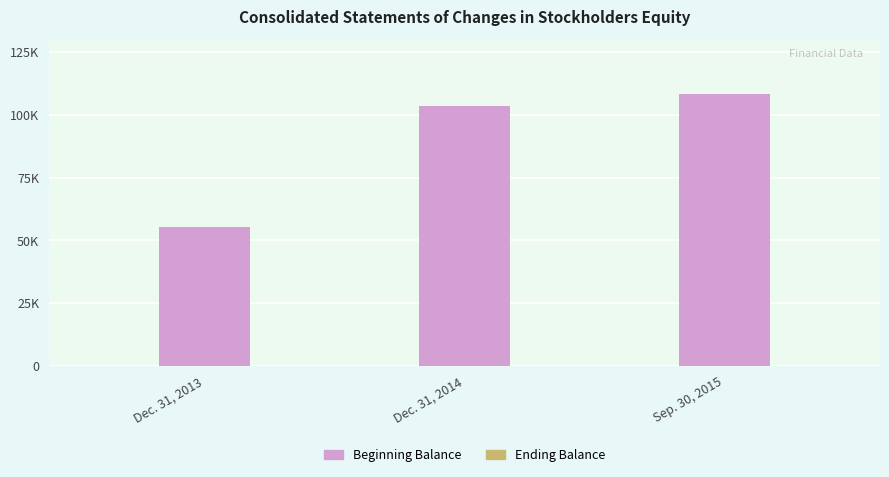

Where is the data nearest to the value 81805?

Dec. 31, 2014